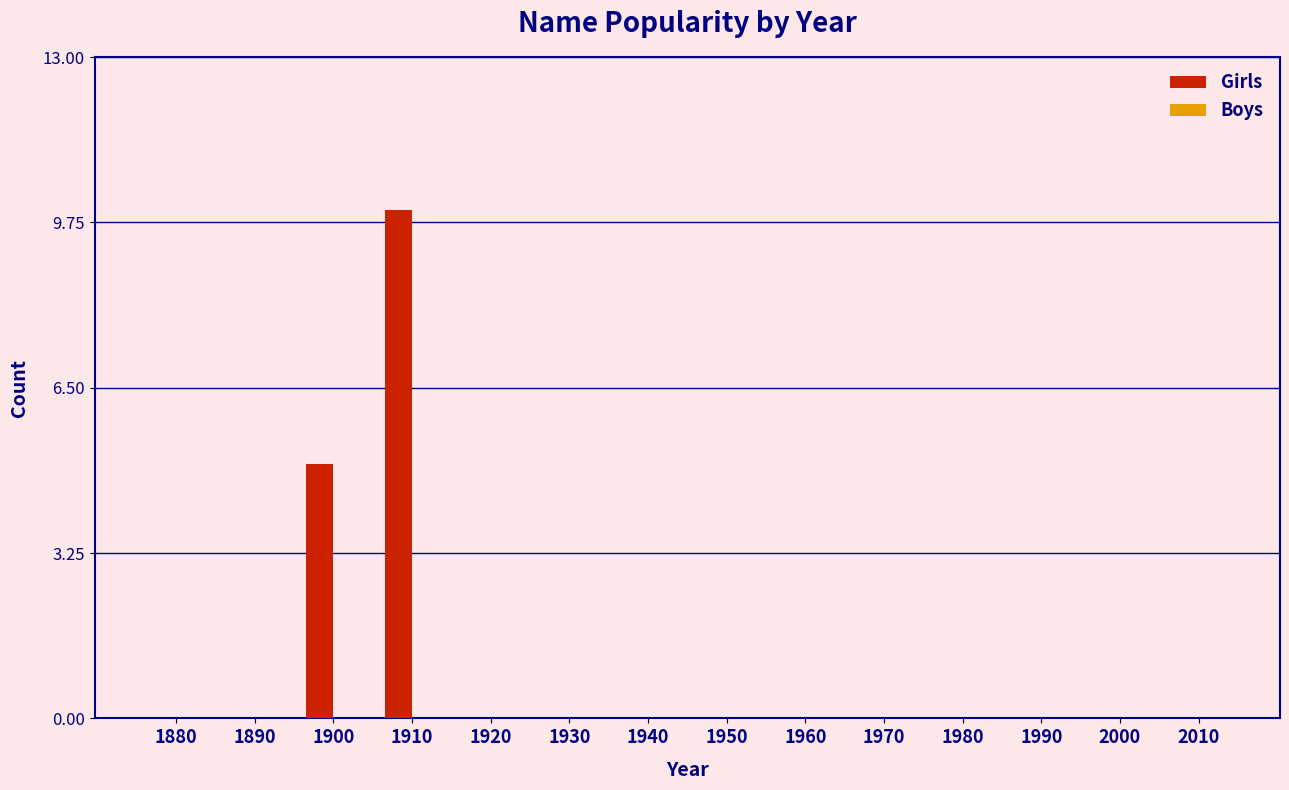

Reading left to right, transcribe all the data shown in this chart.

1880=0	1890=0	1900=5	1910=10	1920=0	1930=0	1940=0	1950=0	1960=0	1970=0	1980=0	1990=0	2000=0	2010=0